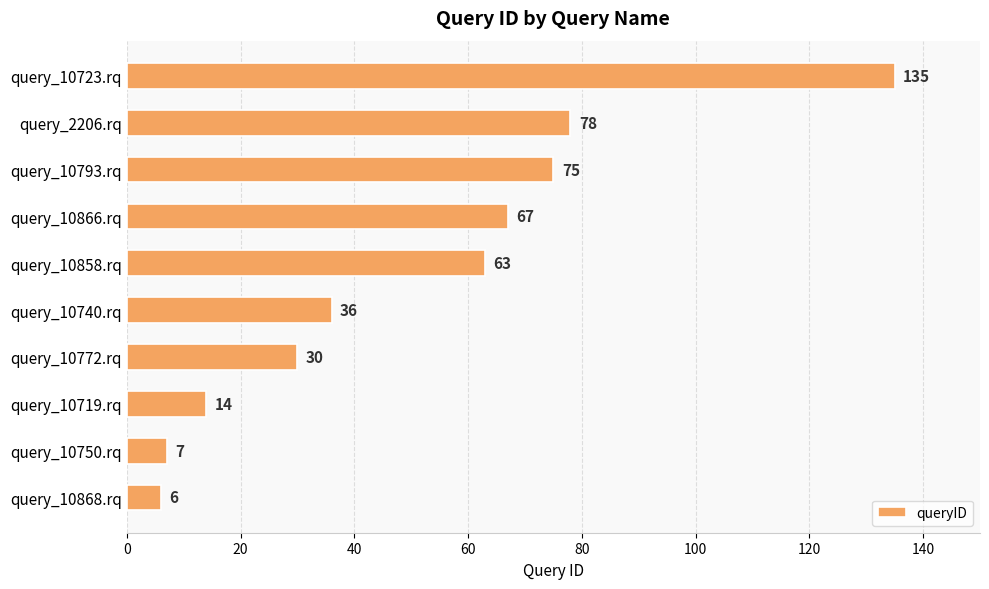

Rank the categories by value from lowest to highest.

query_10868.rq, query_10750.rq, query_10719.rq, query_10772.rq, query_10740.rq, query_10858.rq, query_10866.rq, query_10793.rq, query_2206.rq, query_10723.rq